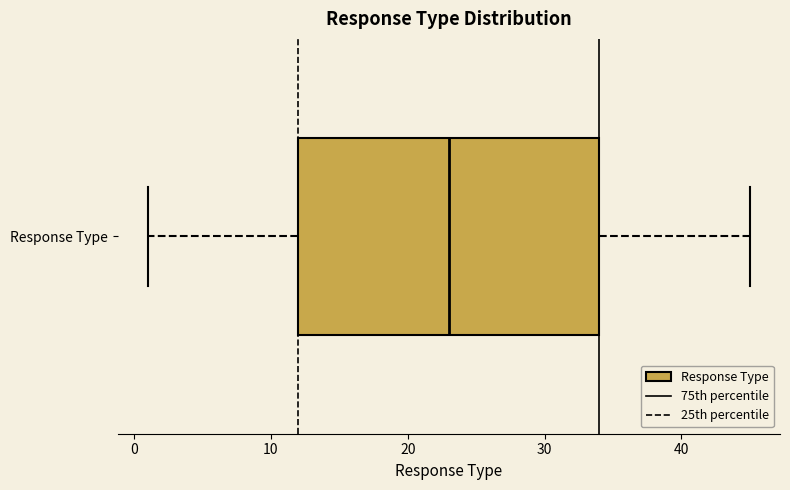

Where is the left edge of the box for Response Type on the x-axis? The values are not printed on the chart, so give them approximately, as read against the axis.

12